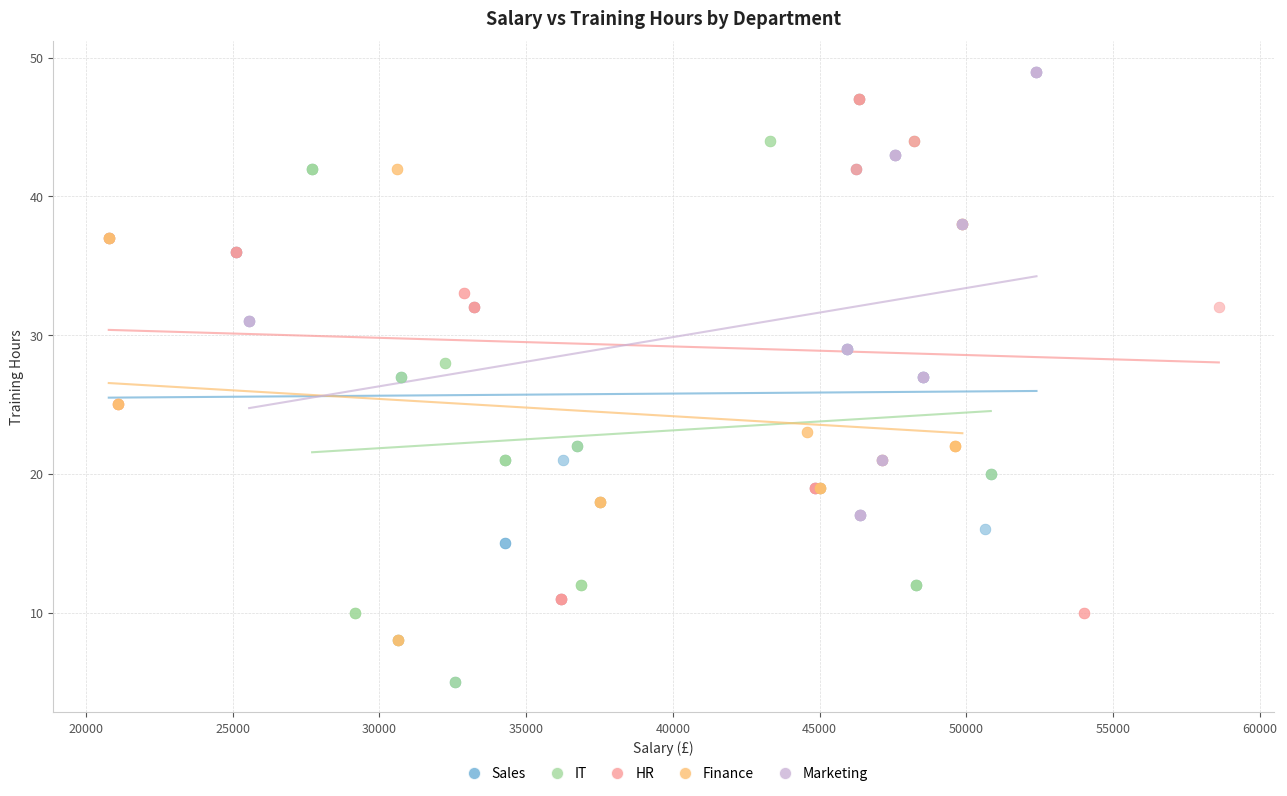

Which series has the widest spread of Y values?

Sales